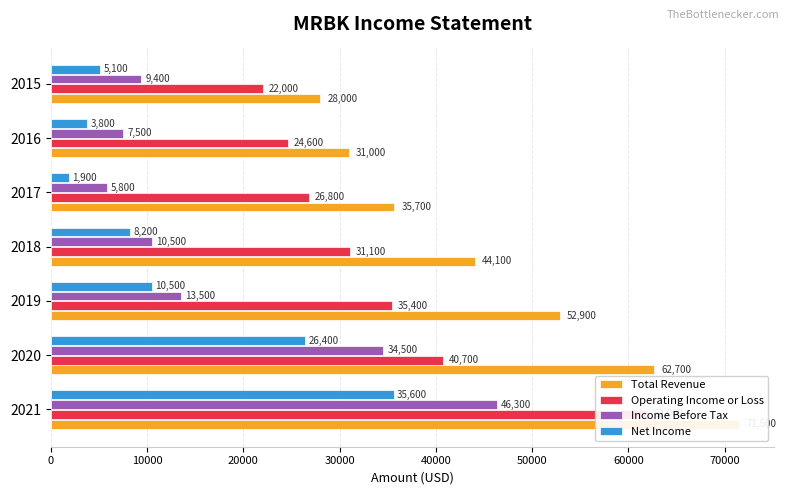

What is the difference between the second highest and second lowest values in the Operating Income or Loss series?

16100